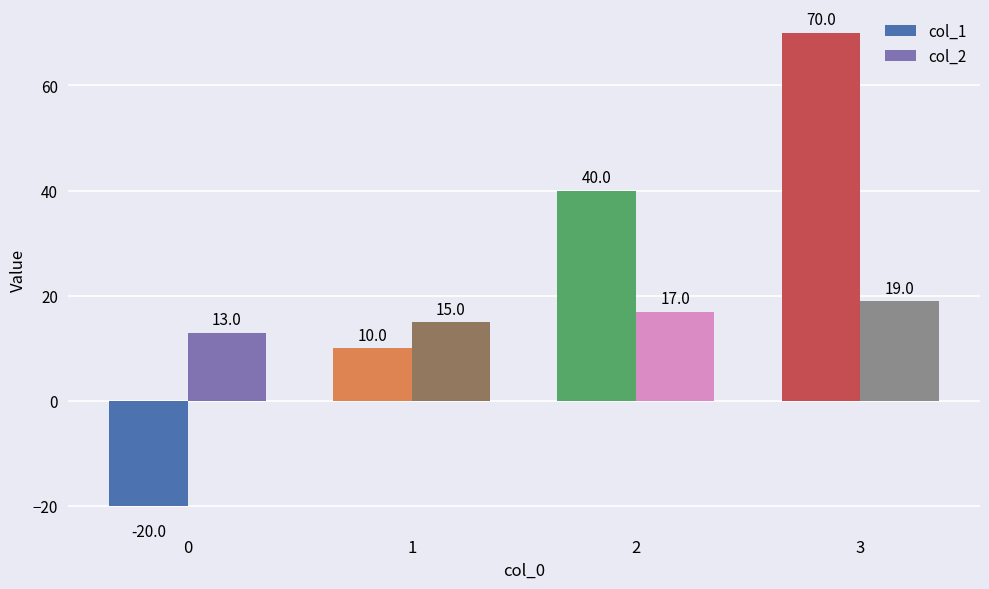

What is the value of the col_1 bar at the 3rd from the left?

40